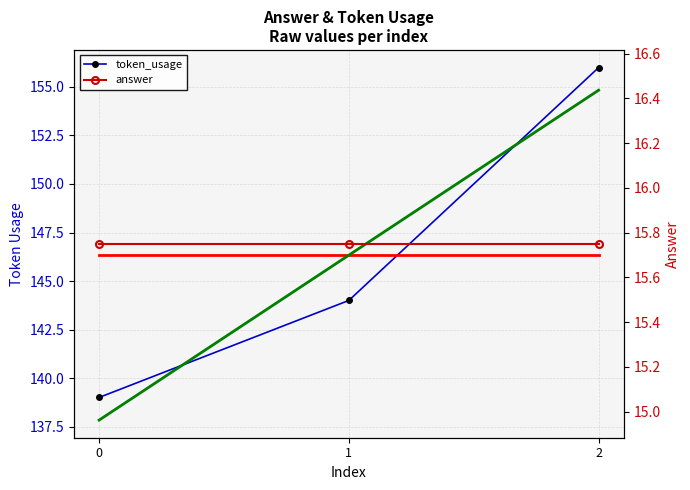

The Token Usage Trend series shows 137.8 at 0. True or false?

True